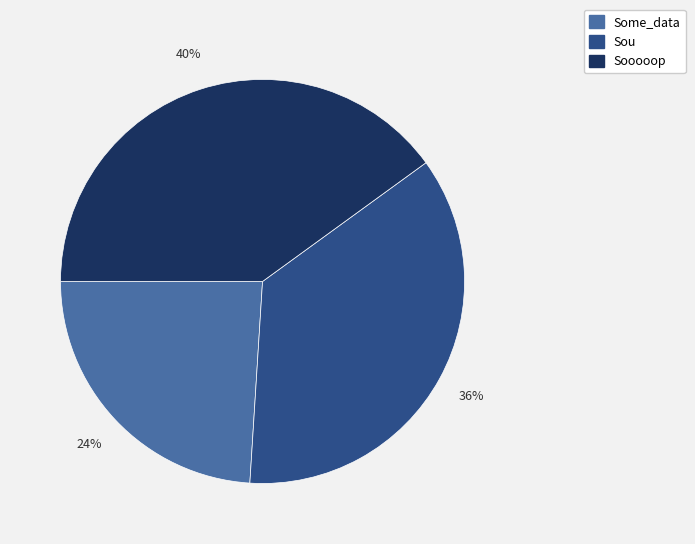

To the nearest percent, what is the difference between the largest and smallest slice percentages?

16%